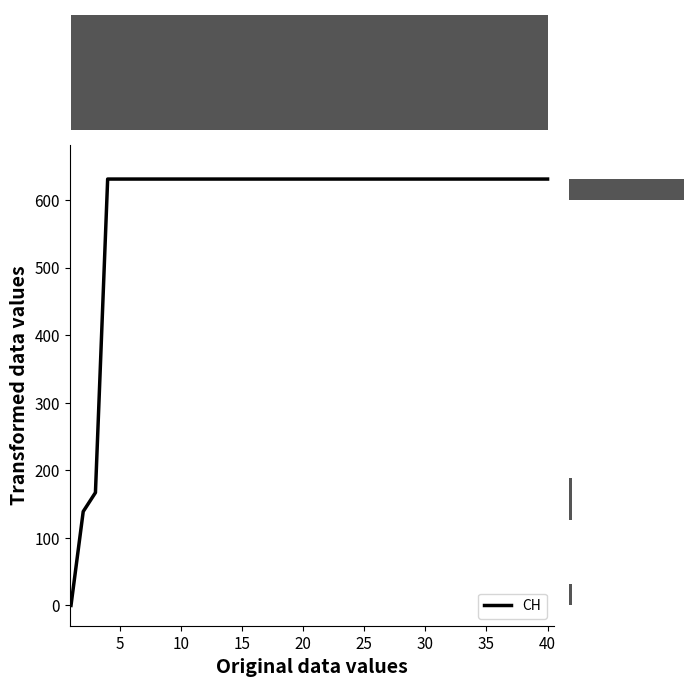

What is the maximum value shown in the chart?

631